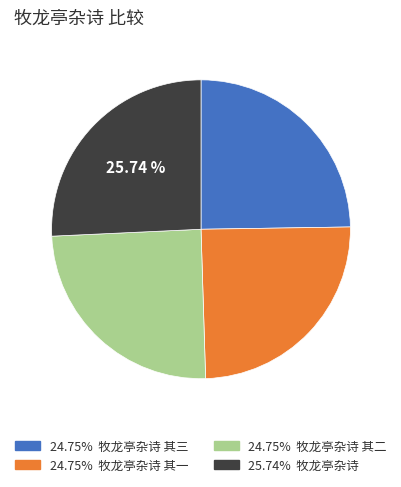

Is there any slice that represents more than half of the pie?

No